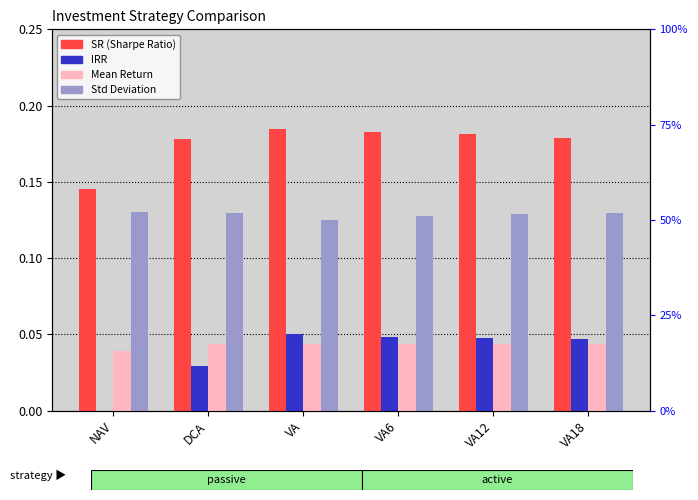

What is the label of the 2nd bar from the right?

VA12